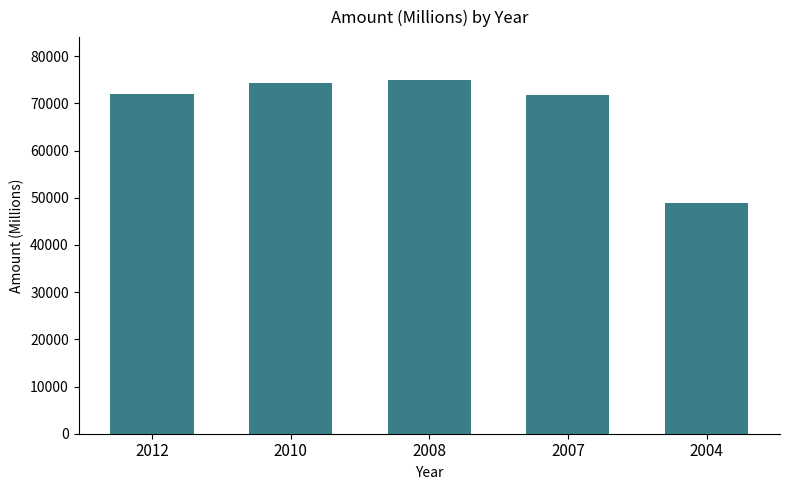

What value does the data have at 2004, to the nearest 10?

48810